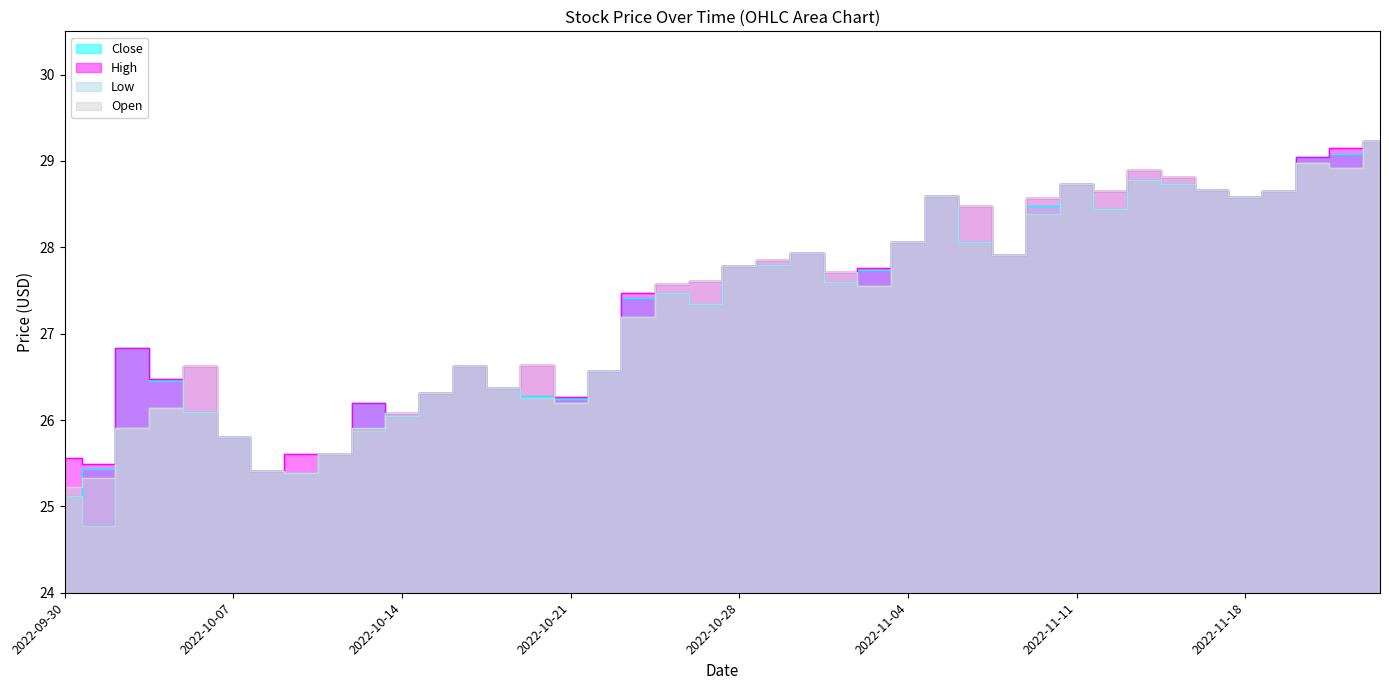

What position from the right is 2022-11-18?

5